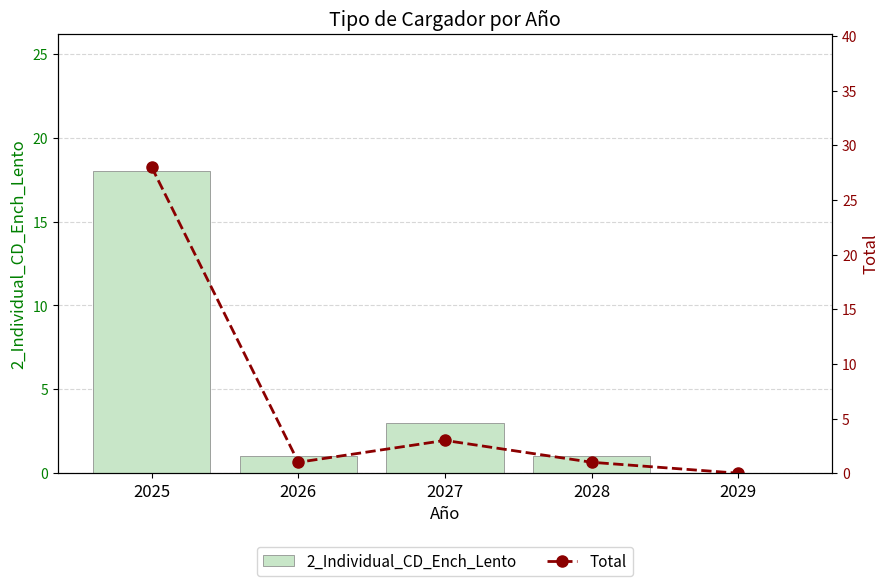

Is it true that 2_Individual_CD_Ench_Lento equals 2 at 2028?

False